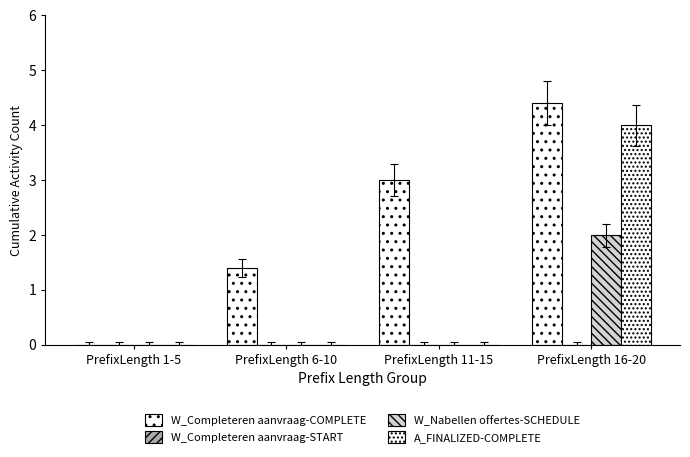

What is the sum of all W_Completeren aanvraag-COMPLETE values?

8.8